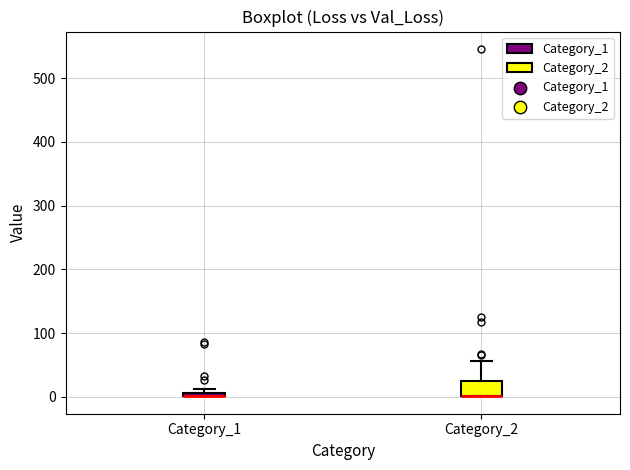

Where is the lower edge of the box for Category_2 on the y-axis? The values are not printed on the chart, so give them approximately, as read against the axis.

0